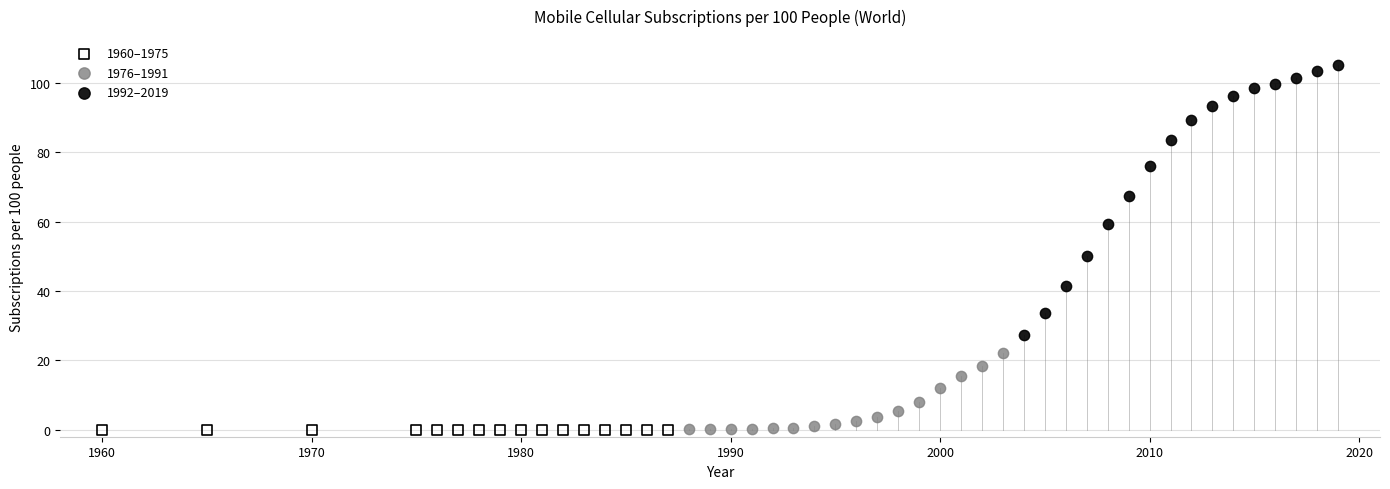

What are all the series names shown in the legend?

1960–1975, 1976–1991, 1992–2019